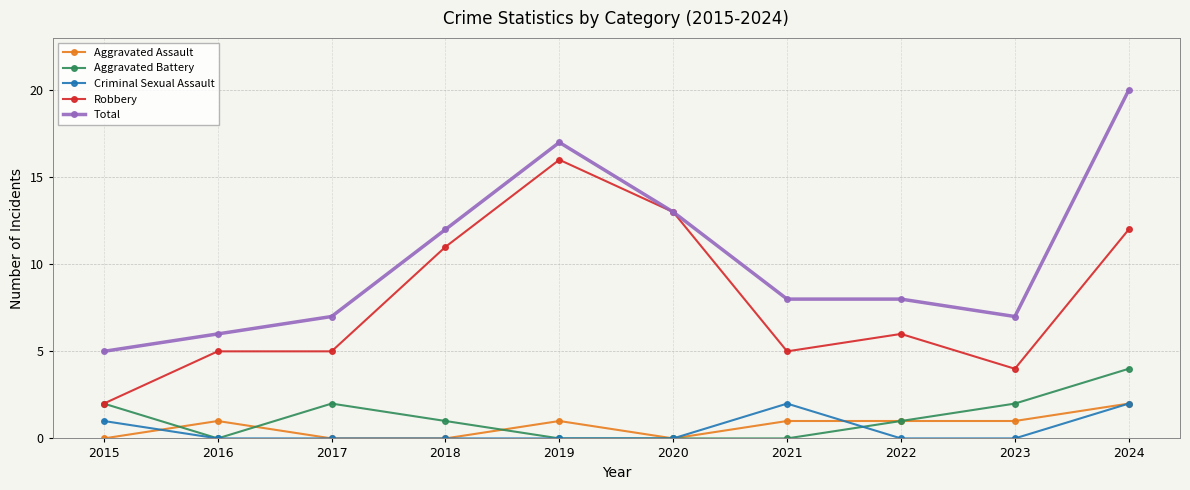

At which category is the sum across all series the highest?

2024